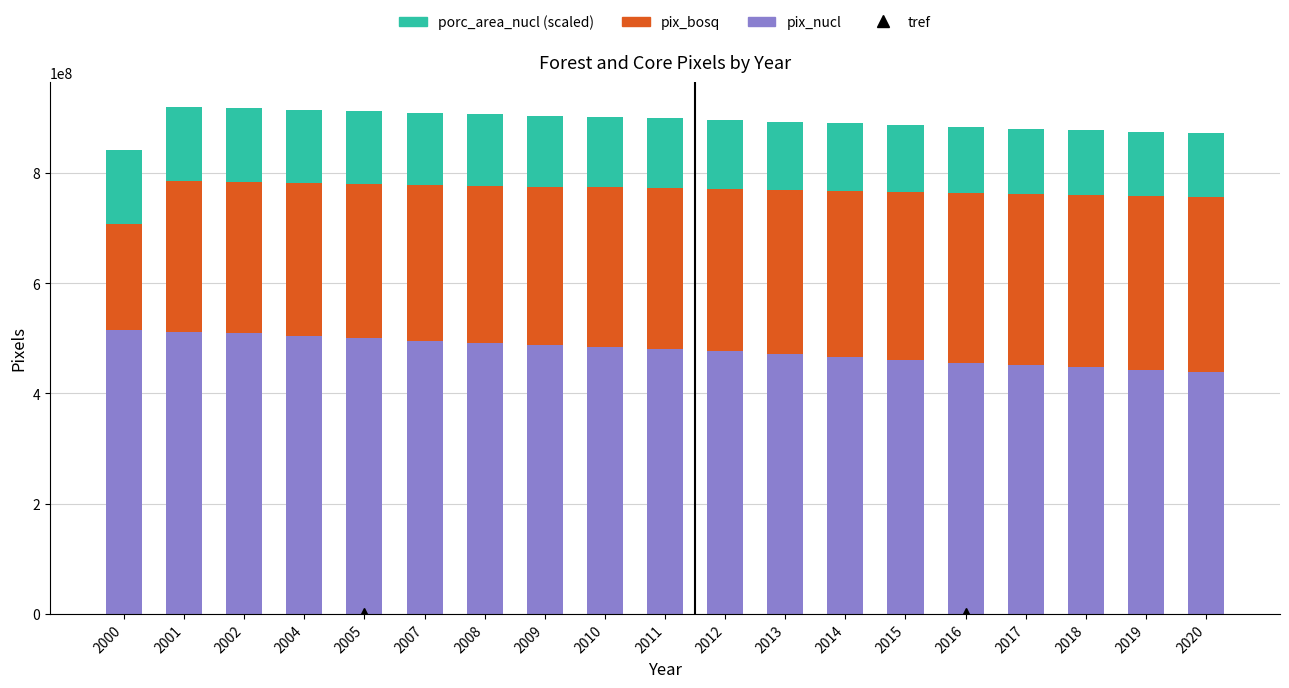

What is the total value across all series at 2011?

899147447.5